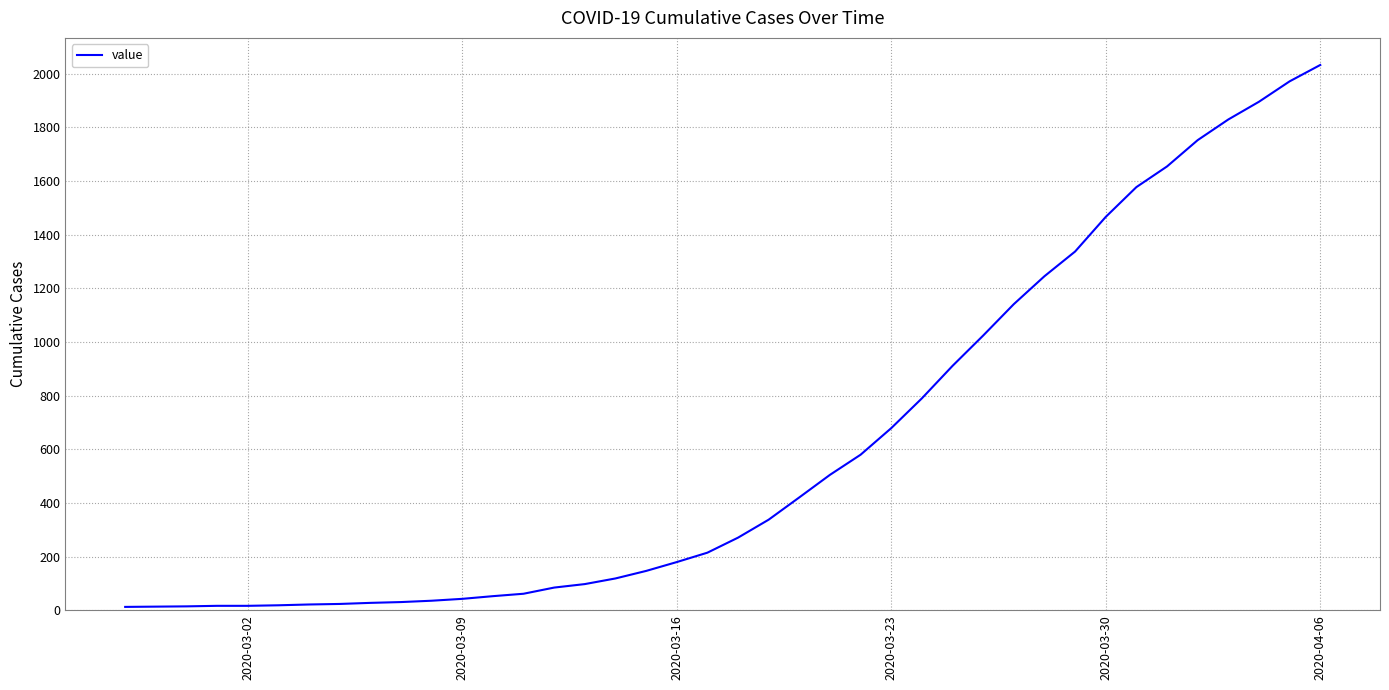

What is the difference between the maximum and minimum values?

2019